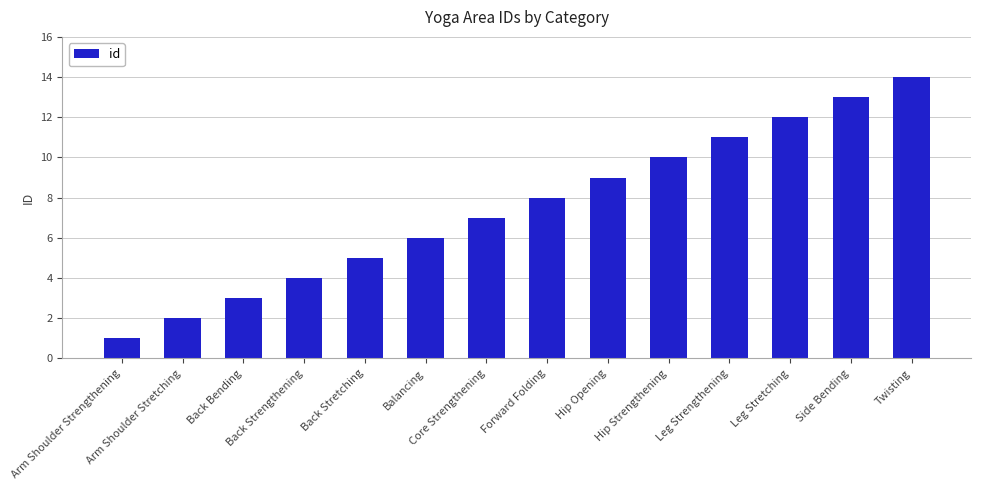

What is the difference between the second highest and minimum values?

12